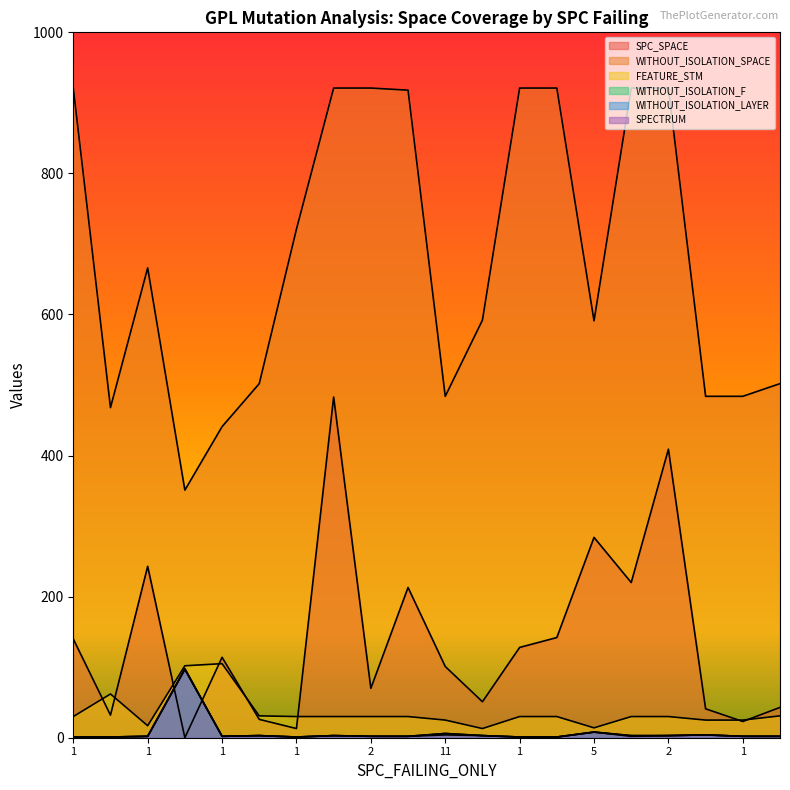

Does the chart display data point markers on the line(s)?

No